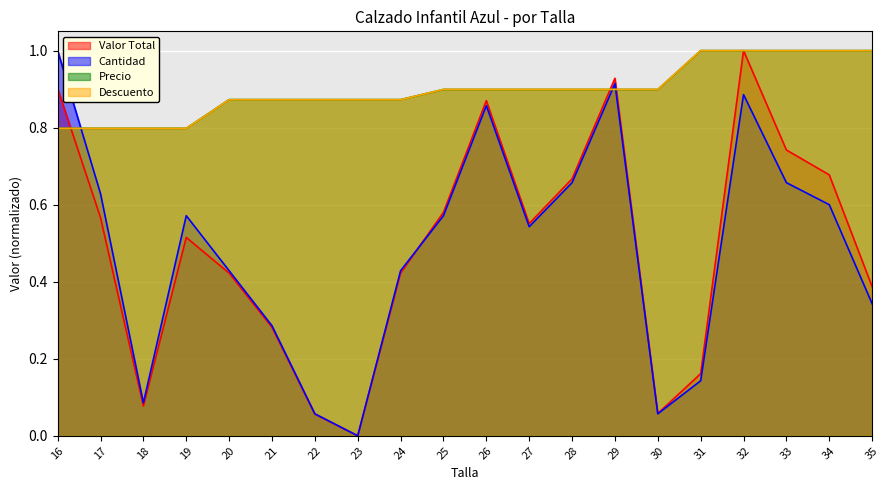

How many lines are shown in the chart?

4